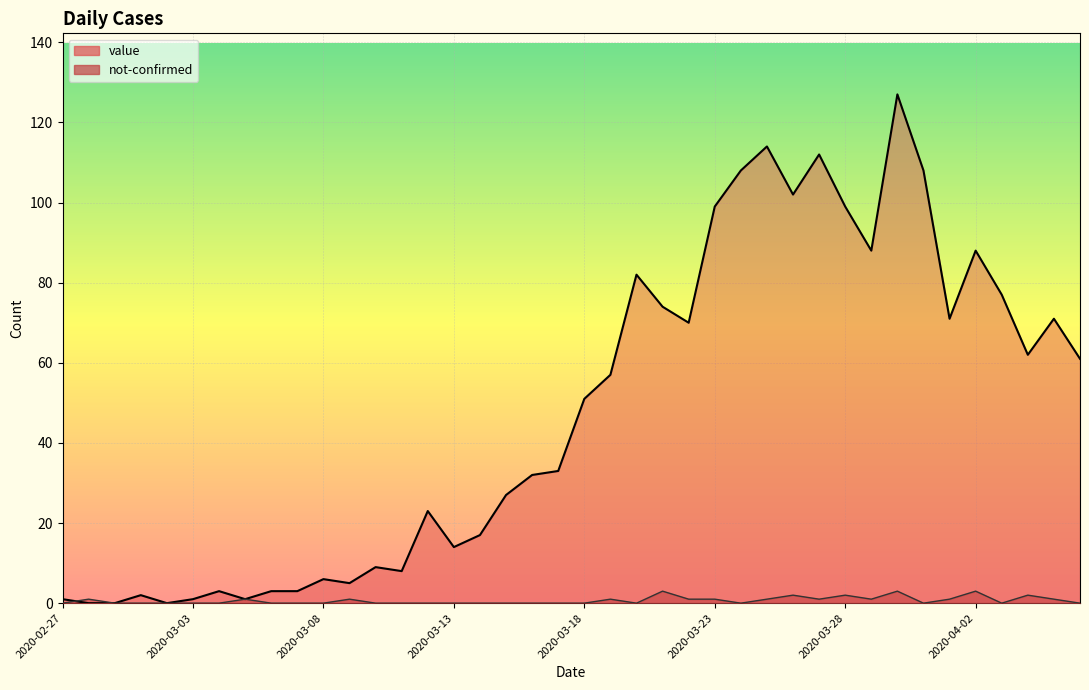

How many categories are shown in the chart?

40